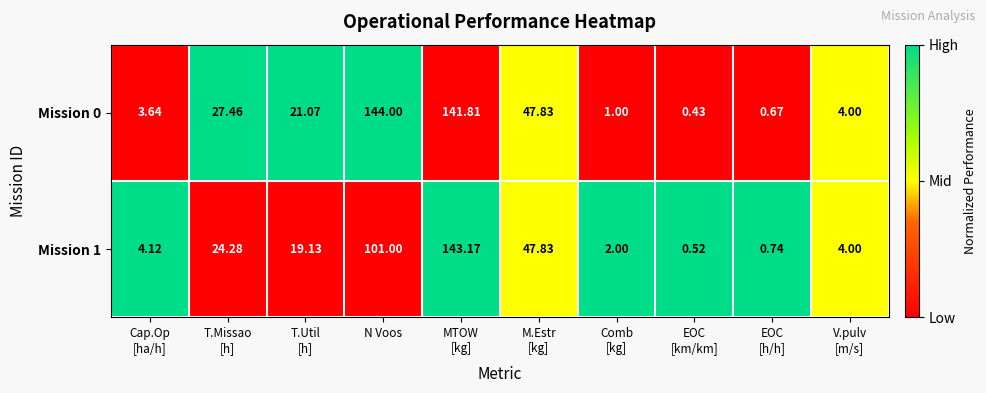

At which category does the chart reach its peak across all series?

N Voos